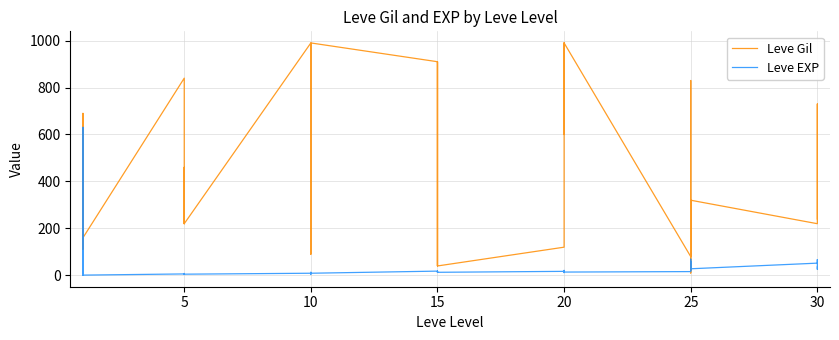

What are all the series names shown in the legend?

Leve Gil, Leve EXP